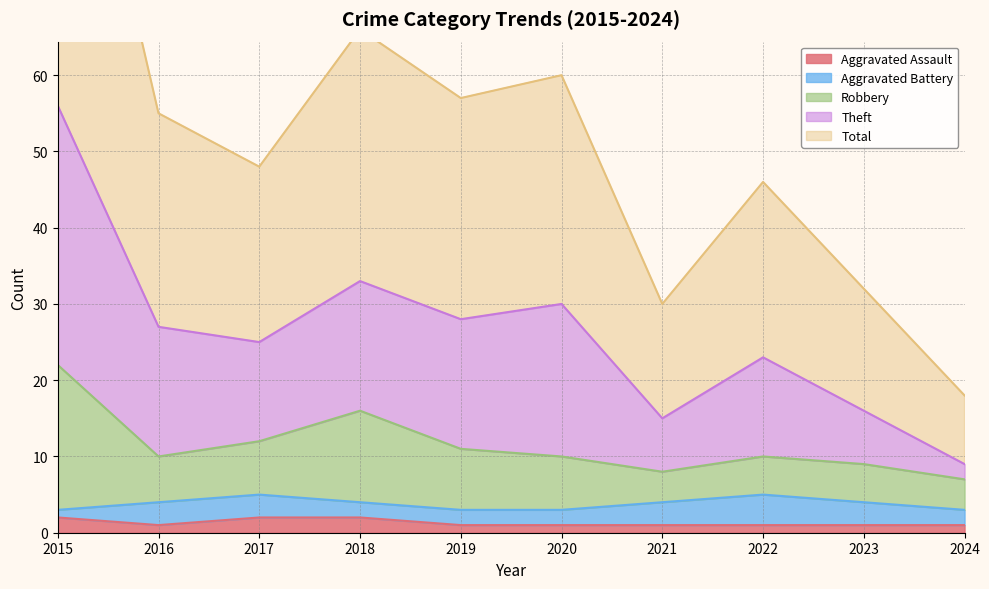

The Aggravated Assault series shows 2 at 2015. True or false?

True